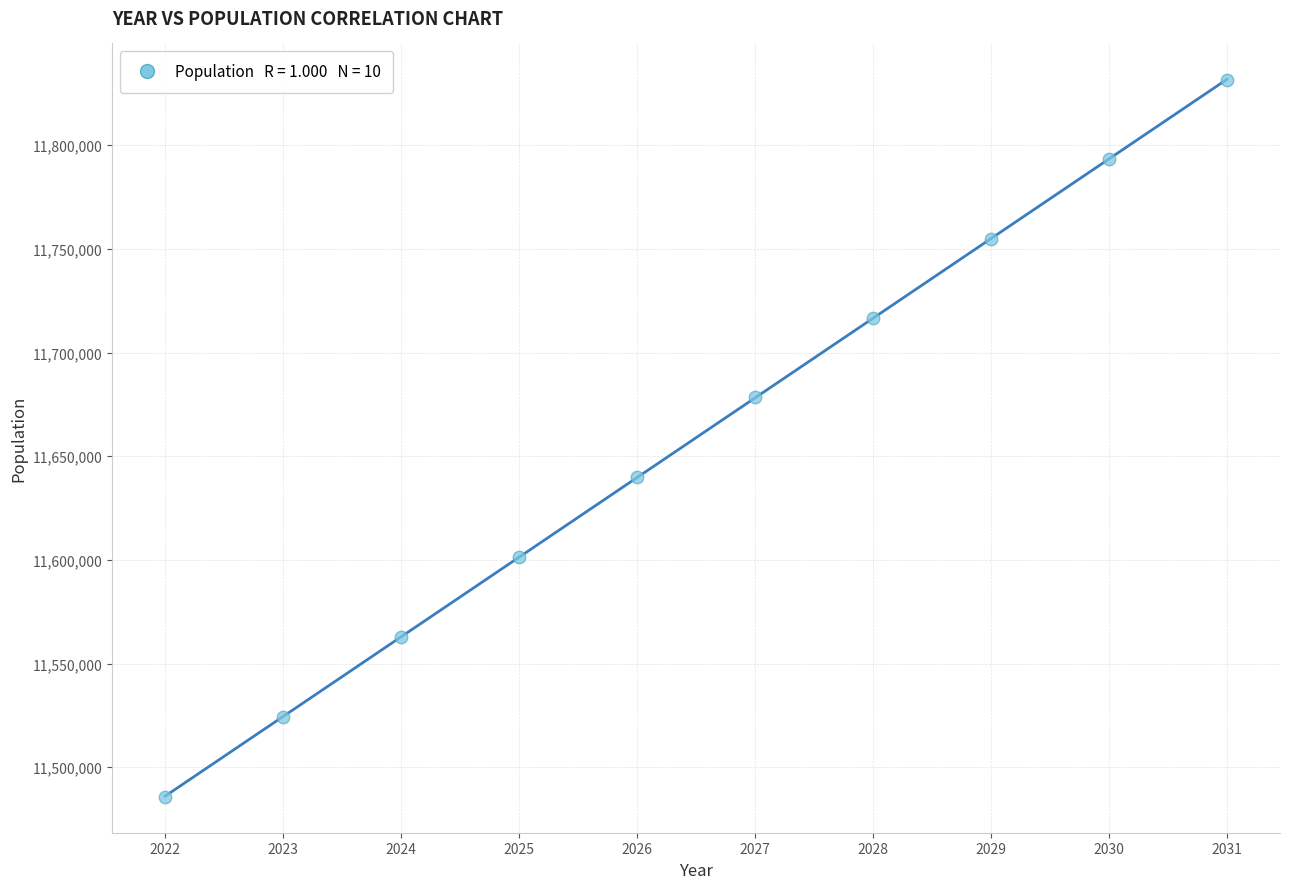

What is the average X value?

2026